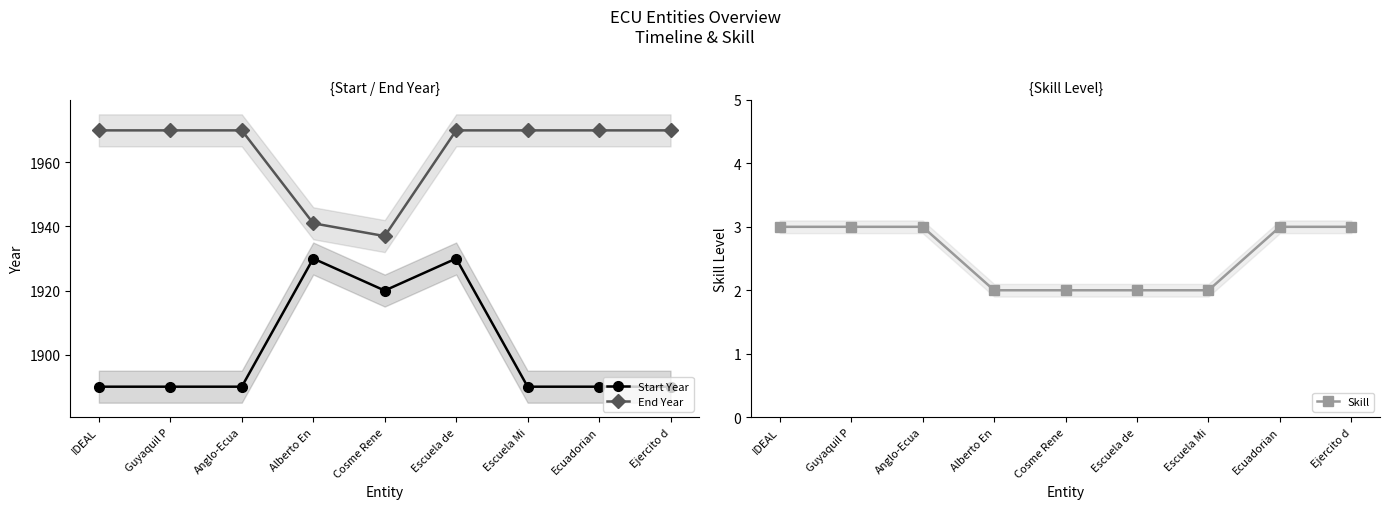

What position from the left is Cosme Rene?

5